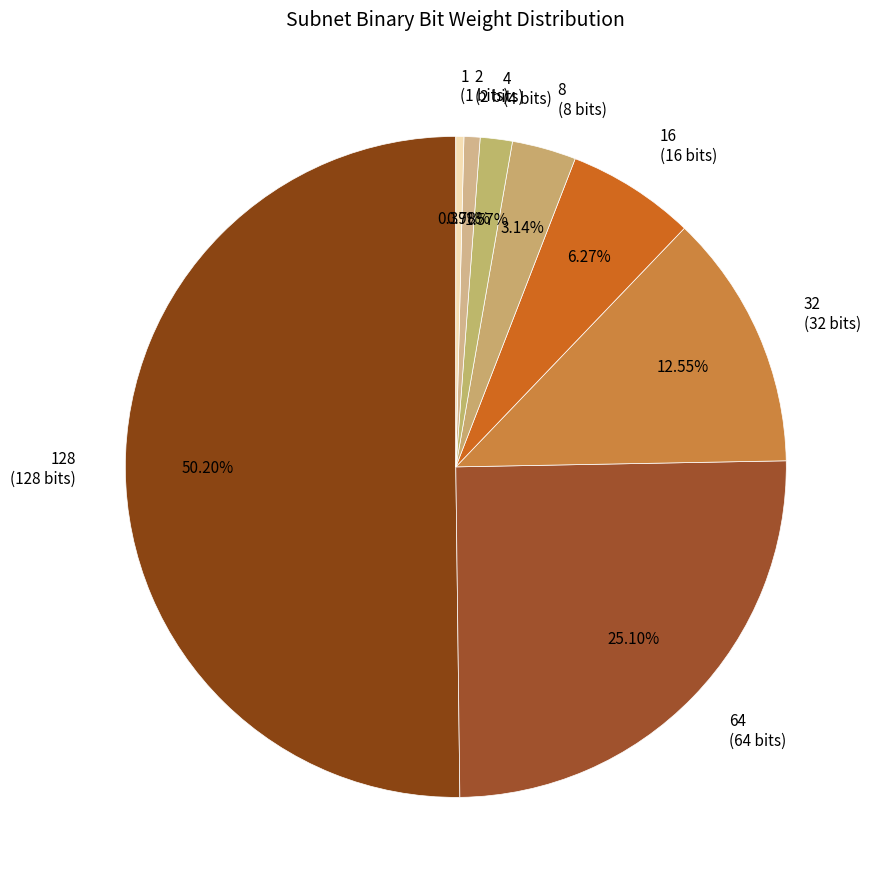

Between 16 (16 bits) and 32 (32 bits), which is larger?

32 (32 bits)